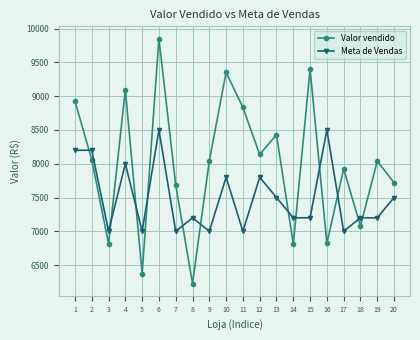

True or false: Meta de Vendas has more than 2 interior local peaks.

True